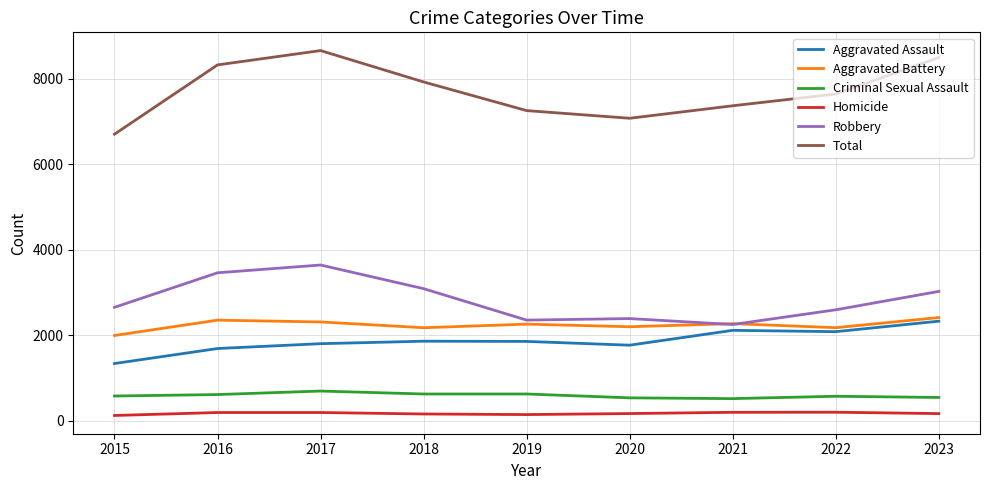

Which series has the largest range (max minus min)?

Total